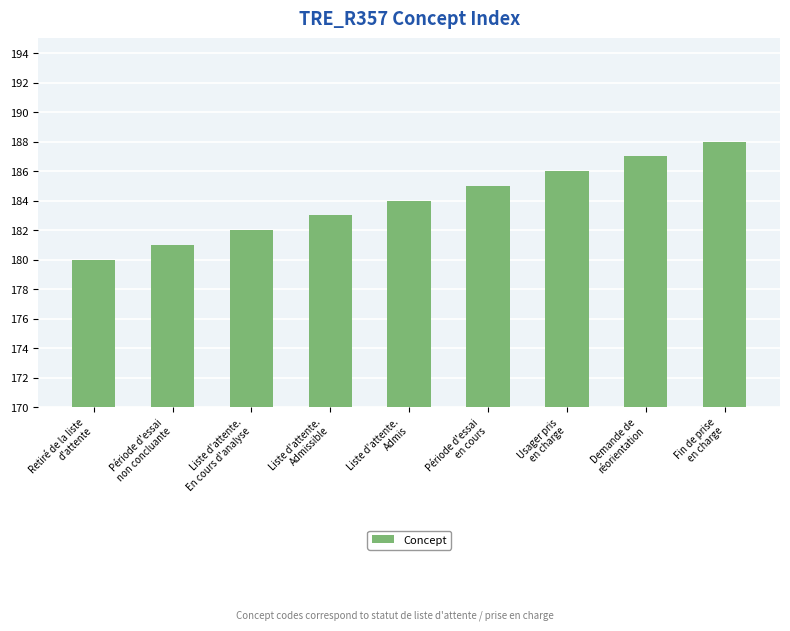

Are the bars grouped side by side (vs. stacked)?

No